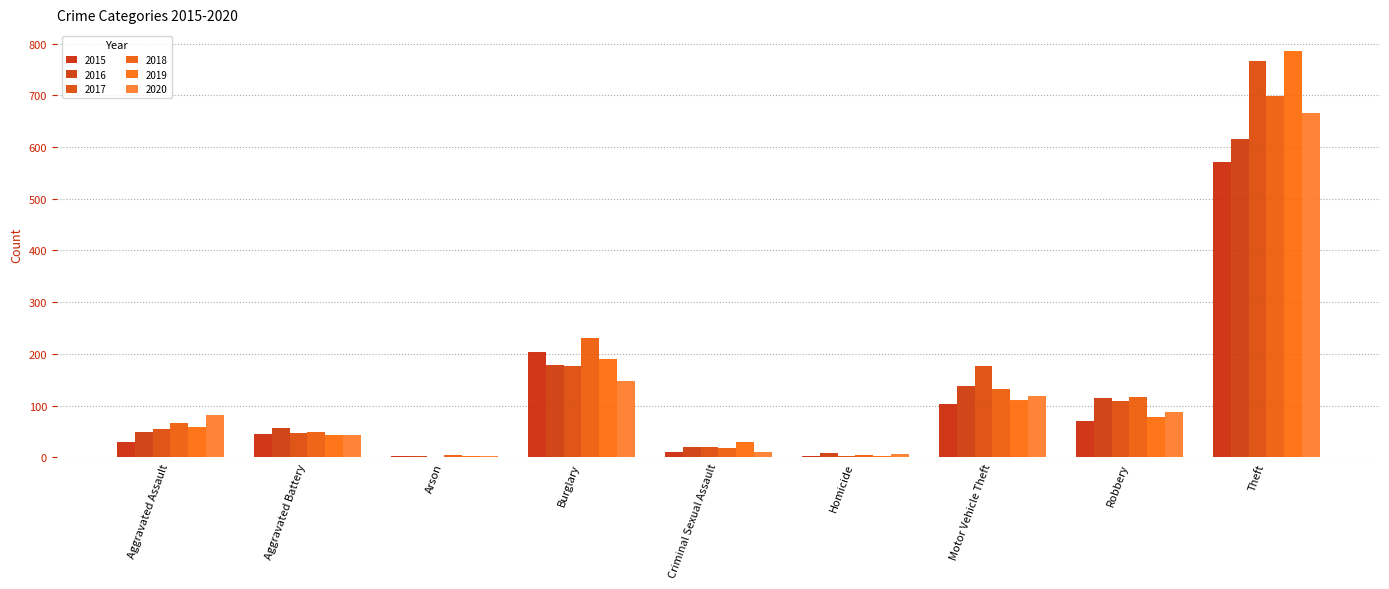

Between Criminal Sexual Assault and Robbery, which series saw the biggest shift?

2018